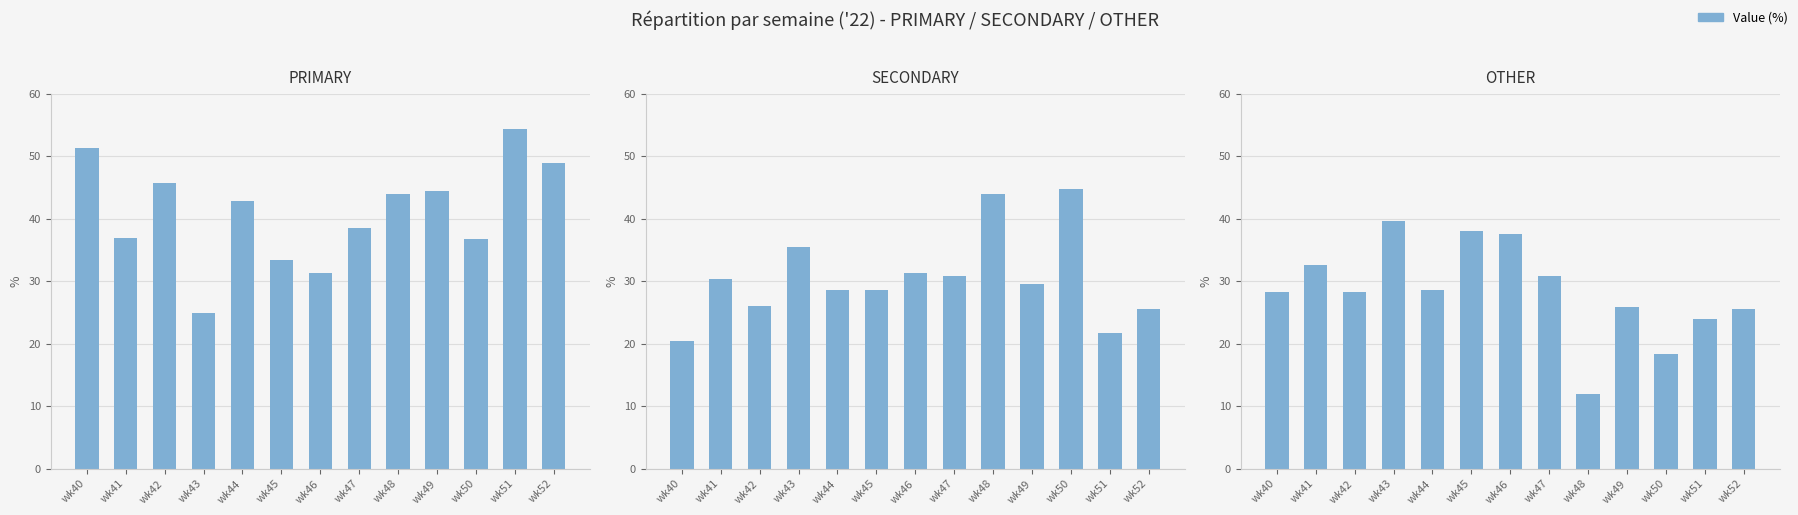

Reading left to right, extract all data points from this chart.

PRIMARY: wk40=51.3	wk41=37.0	wk42=45.7	wk43=25.0	wk44=42.9	wk45=33.3	wk46=31.2	wk47=38.5	wk48=44.0	wk49=44.4	wk50=36.8	wk51=54.3	wk52=48.9
SECONDARY: wk40=20.5	wk41=30.4	wk42=26.1	wk43=35.4	wk44=28.6	wk45=28.6	wk46=31.2	wk47=30.8	wk48=44.0	wk49=29.6	wk50=44.7	wk51=21.7	wk52=25.5
OTHER: wk40=28.2	wk41=32.6	wk42=28.3	wk43=39.6	wk44=28.6	wk45=38.1	wk46=37.5	wk47=30.8	wk48=12.0	wk49=25.9	wk50=18.4	wk51=23.9	wk52=25.5